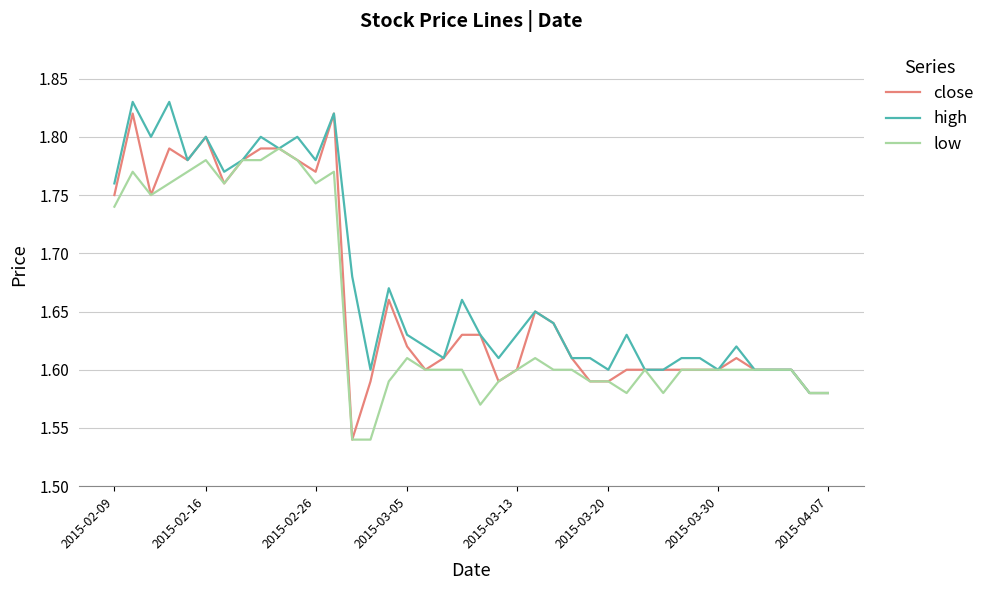

At how many categories does at least one series exceed 1?

40